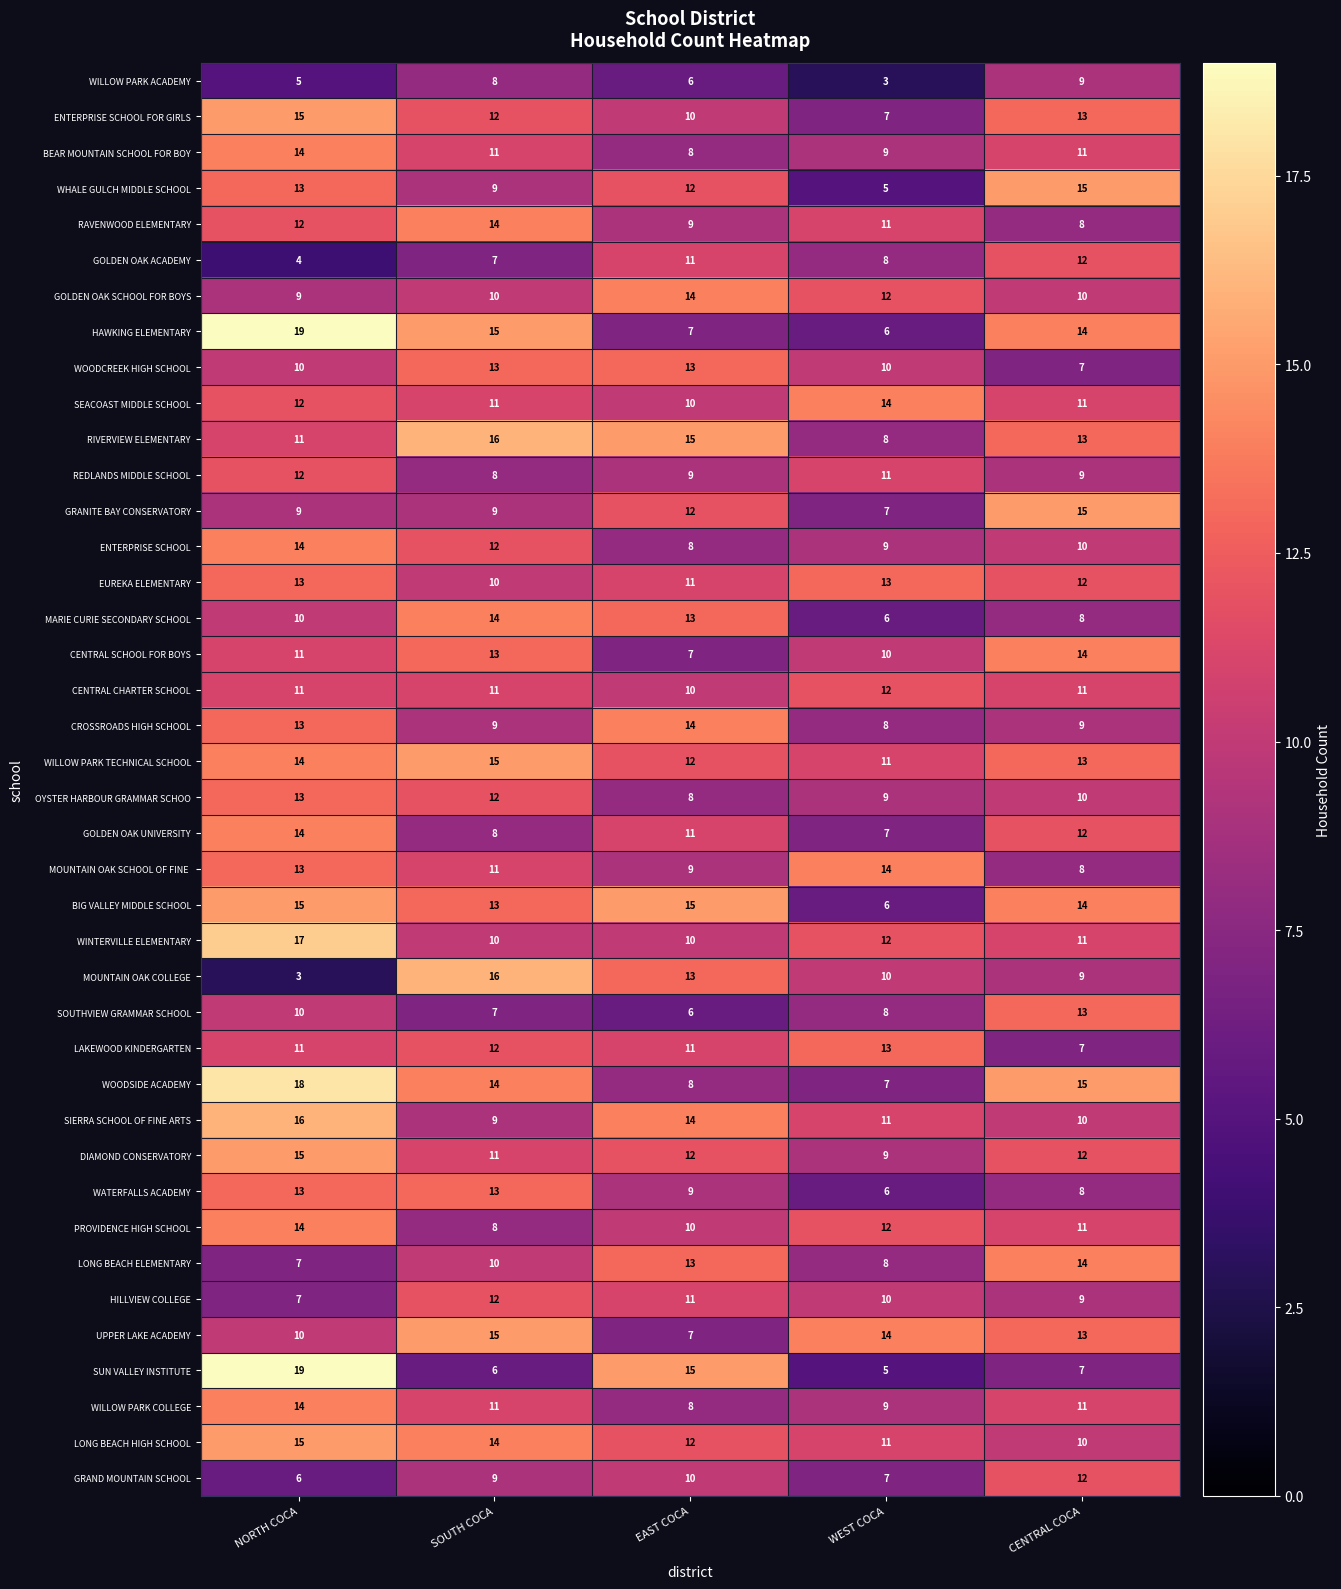

Which series has the largest range (max minus min)?

SUN VALLEY INSTITUTE